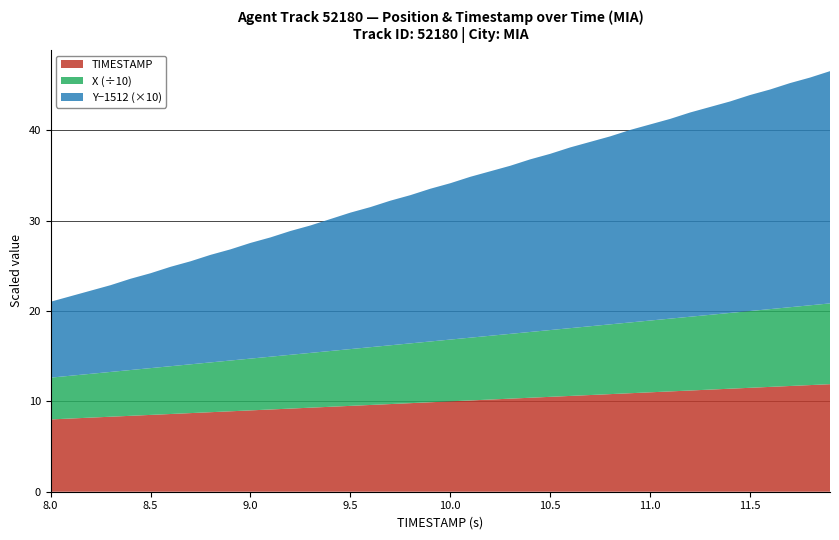

Reading right to left, list all the values displayed in this chart.

X: 11.9=89.4	11.8=88.3	11.7=87.2	11.6=86.1	11.5=85.0	11.4=83.9	11.3=82.7	11.2=81.6	11.1=80.5	11.0=79.4	10.9=78.3	10.8=77.2	10.7=76.1	10.6=75.0	10.5=73.9	10.4=72.8	10.3=71.7	10.2=70.6	10.1=69.5	10.0=68.4	9.9=67.3	9.8=66.2	9.7=65.0	9.6=63.9	9.5=62.8	9.4=61.7	9.3=60.6	9.2=59.5	9.1=58.4	9.0=57.3	8.9=56.2	8.8=55.1	8.7=54.0	8.6=52.9	8.5=51.8	8.4=50.7	8.3=49.6	8.2=48.5	8.1=47.3	8.0=46.2
Y_offset: 11.9=1514.6	11.8=1514.5	11.7=1514.5	11.6=1514.4	11.5=1514.4	11.4=1514.3	11.3=1514.3	11.2=1514.3	11.1=1514.2	11.0=1514.2	10.9=1514.1	10.8=1514.1	10.7=1514.0	10.6=1514.0	10.5=1514.0	10.4=1513.9	10.3=1513.9	10.2=1513.8	10.1=1513.8	10.0=1513.7	9.9=1513.7	9.8=1513.6	9.7=1513.6	9.6=1513.5	9.5=1513.5	9.4=1513.5	9.3=1513.4	9.2=1513.4	9.1=1513.3	9.0=1513.3	8.9=1513.2	8.8=1513.2	8.7=1513.1	8.6=1513.1	8.5=1513.0	8.4=1513.0	8.3=1513.0	8.2=1512.9	8.1=1512.9	8.0=1512.8
TIMESTAMP: 11.9=11.9	11.8=11.8	11.7=11.7	11.6=11.6	11.5=11.5	11.4=11.4	11.3=11.3	11.2=11.2	11.1=11.1	11.0=11.0	10.9=10.9	10.8=10.8	10.7=10.7	10.6=10.6	10.5=10.5	10.4=10.4	10.3=10.3	10.2=10.2	10.1=10.1	10.0=10.0	9.9=9.9	9.8=9.8	9.7=9.7	9.6=9.6	9.5=9.5	9.4=9.4	9.3=9.3	9.2=9.2	9.1=9.1	9.0=9.0	8.9=8.9	8.8=8.8	8.7=8.7	8.6=8.6	8.5=8.5	8.4=8.4	8.3=8.3	8.2=8.2	8.1=8.1	8.0=8.0